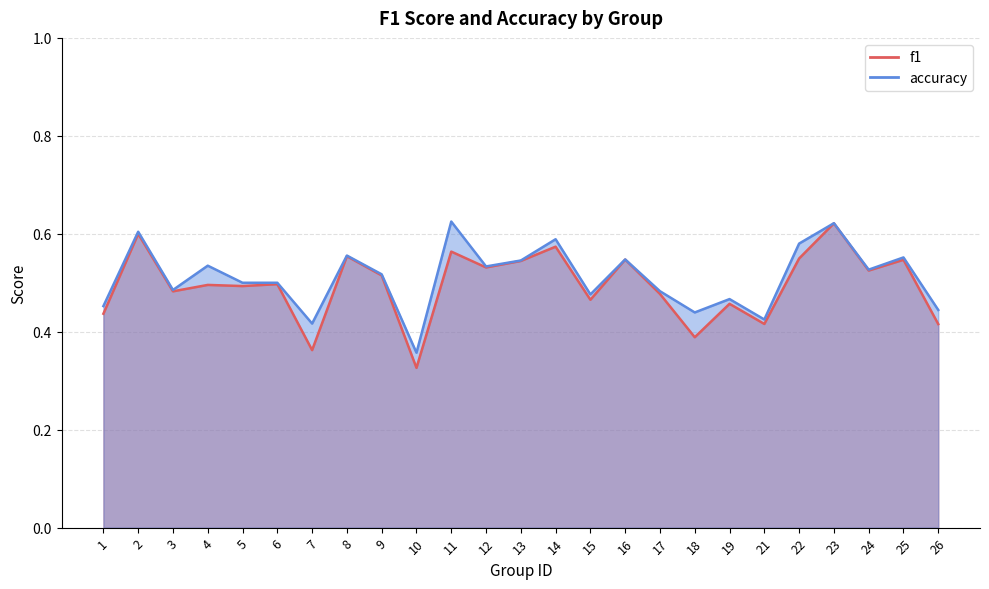

What is the difference between the second highest and second lowest values in the accuracy series?

0.2